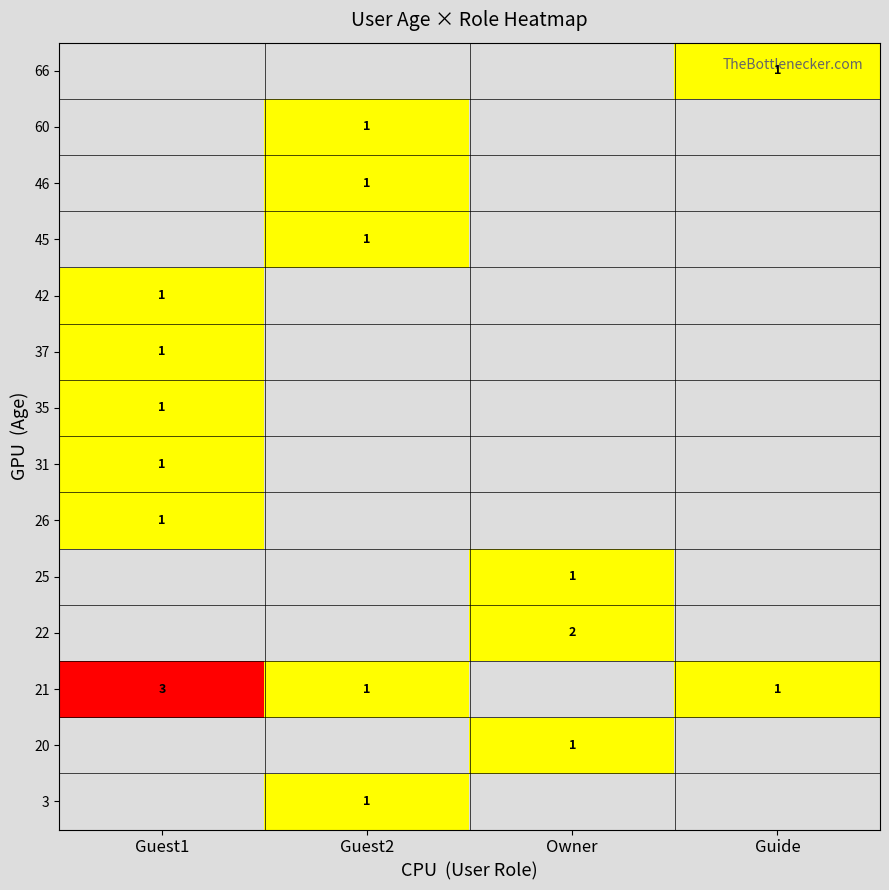

The 35 series shows 1 at Guest1. True or false?

True